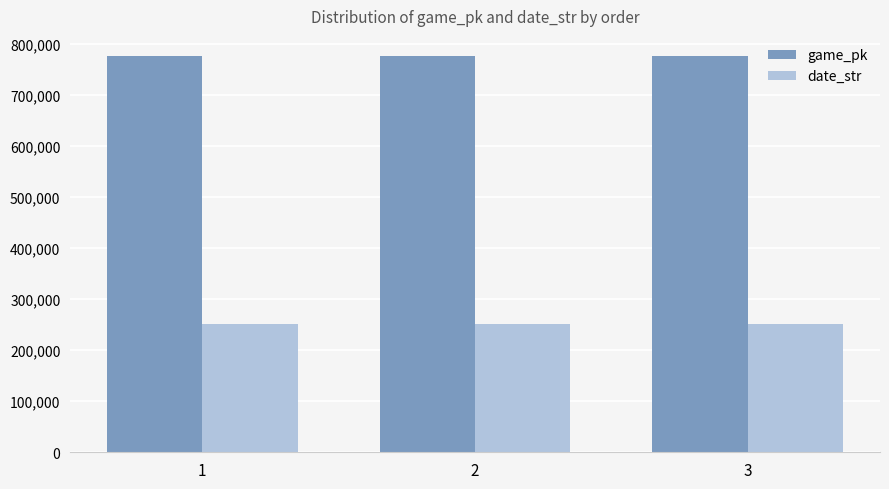

What is the maximum value shown in the chart?

777550